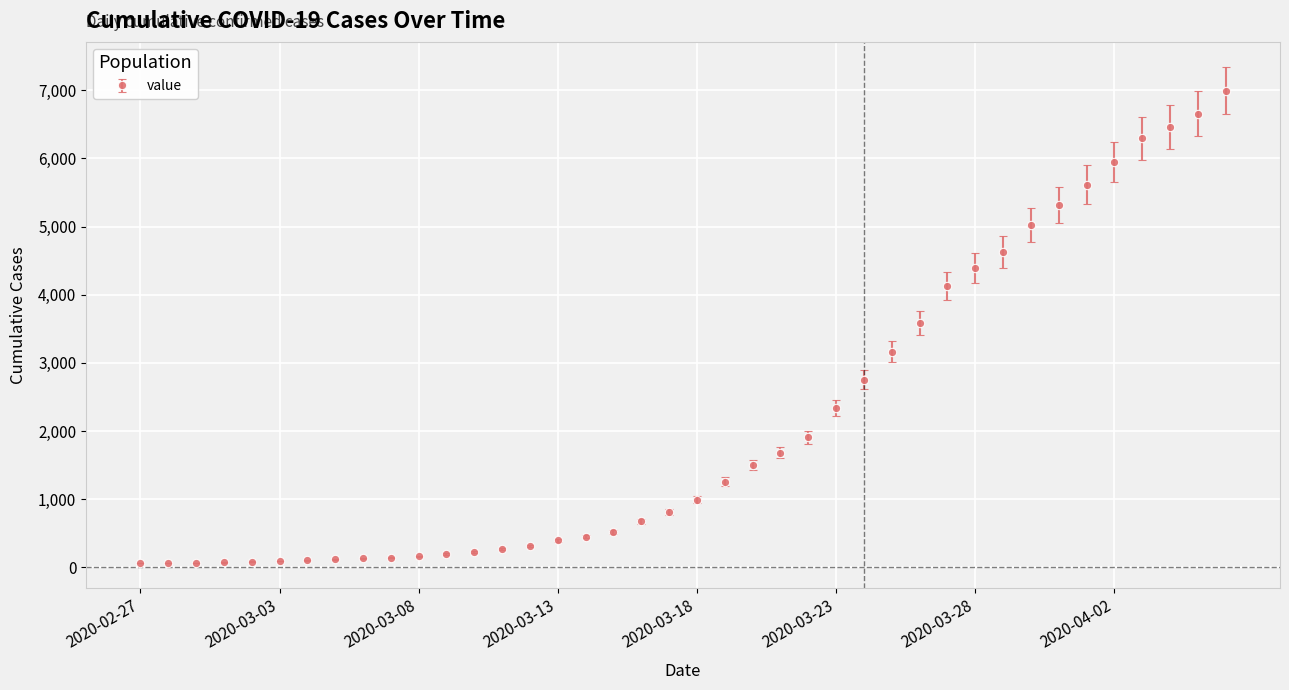

What is the minimum value shown in the chart?

64